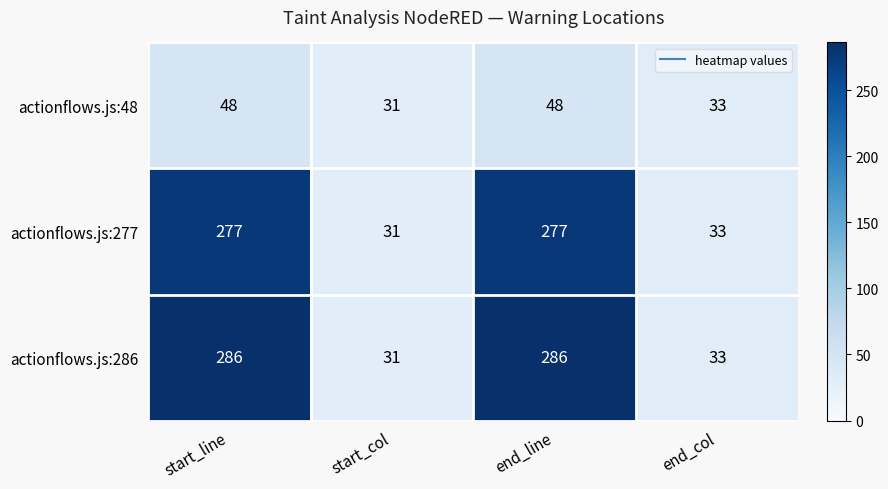

The actionflows.js:48 series shows 31 at start_col. True or false?

True